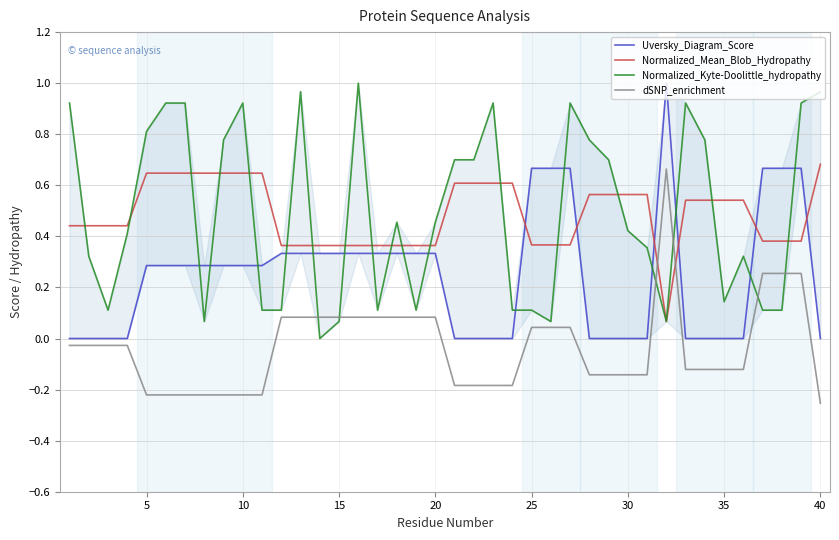

The Normalized_Mean_Blob_Hydropathy series shows 0.1 at 25. True or false?

False